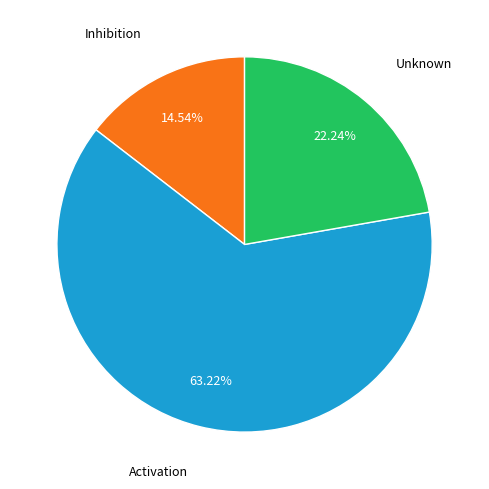

To the nearest percent, what is the difference between the largest and smallest slice percentages?

49%